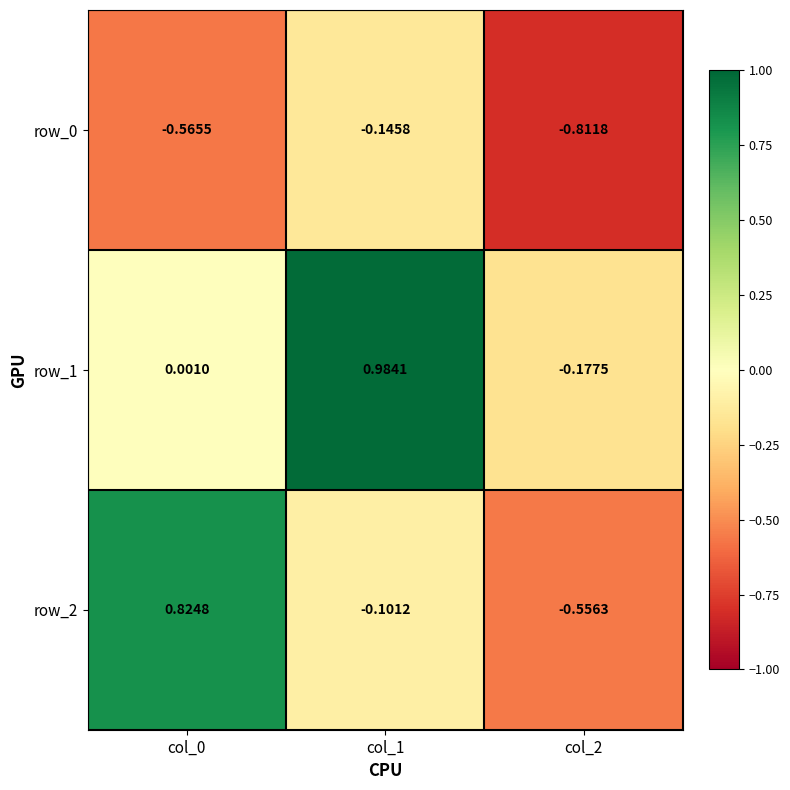

Is the value of row_1 at col_0 greater than the value of row_0 at col_2?

Yes